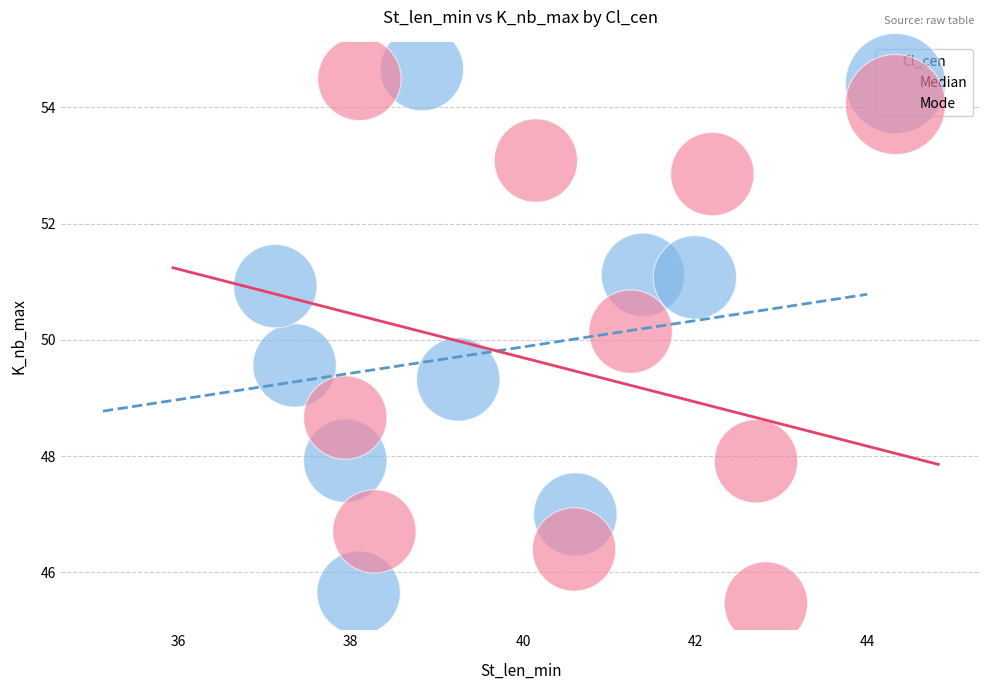

What are all the series names shown in the legend?

Median, Mode